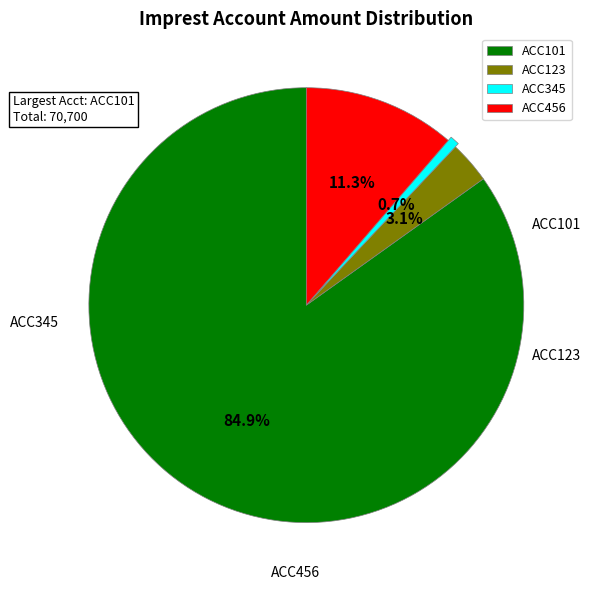

True or false: ACC123 accounts for 76% of the total.

False